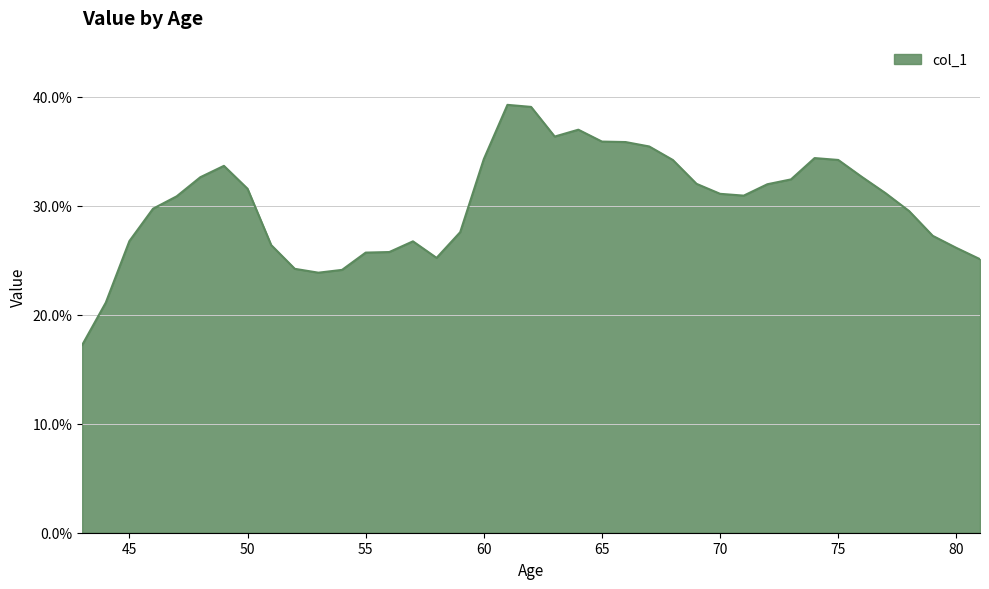

What is the average value?

0.3